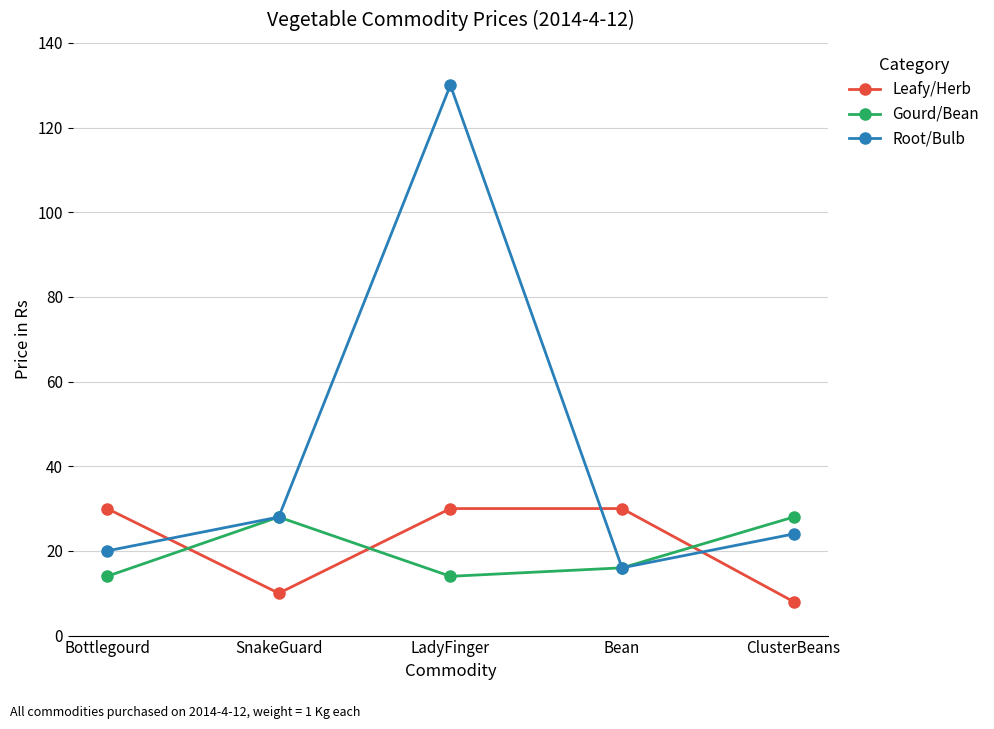

Between Bean and ClusterBeans, which series saw the biggest shift?

Leafy/Herb